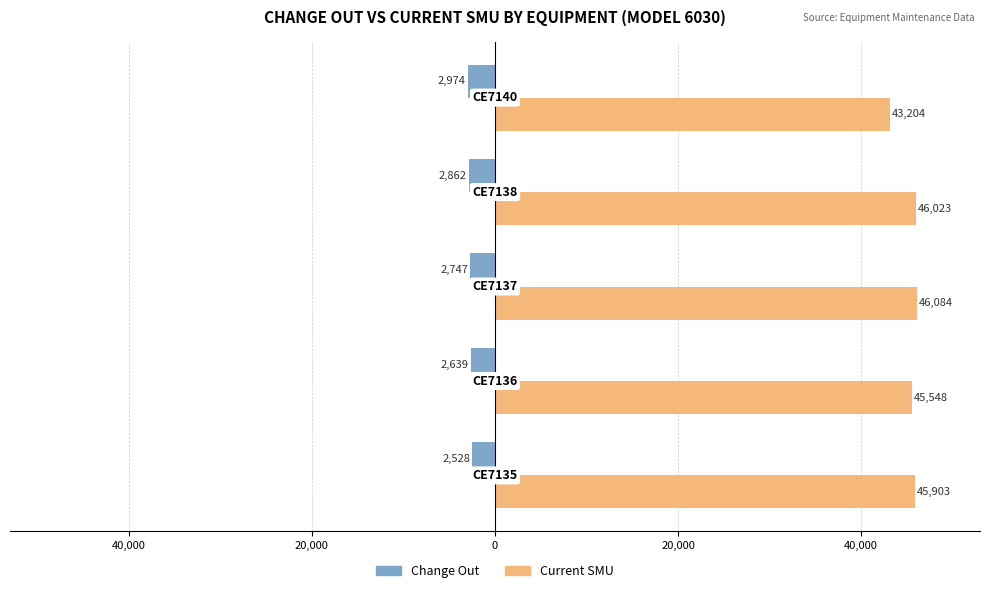

What are all the series names shown in the legend?

Change Out, Current SMU